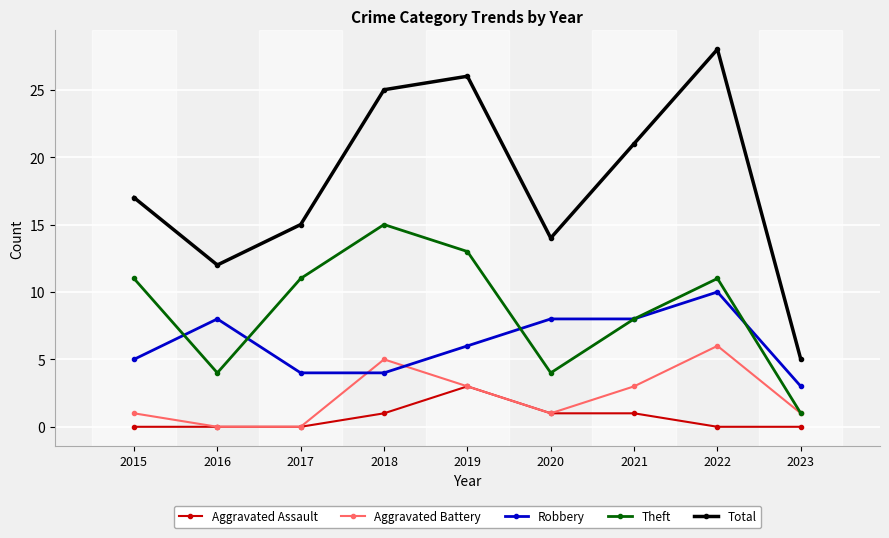

Which category has the highest value across all series?

2022